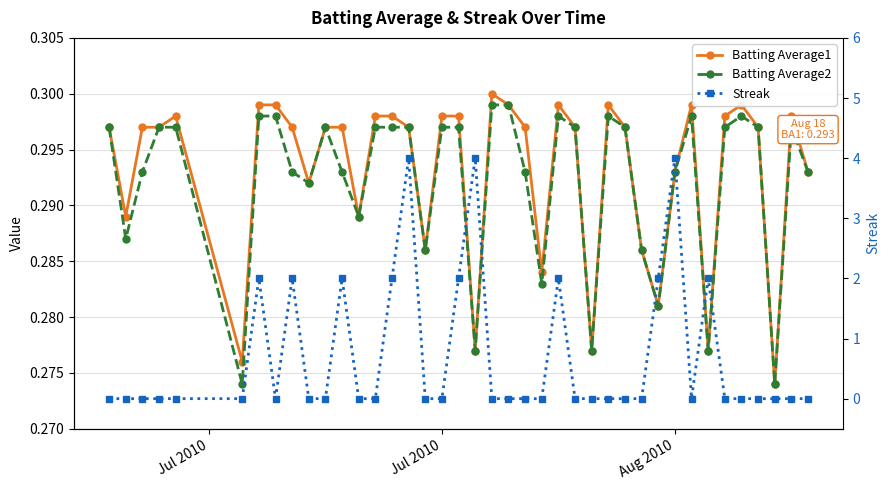

What is the difference between the second highest and minimum values in the Streak series?

4.0